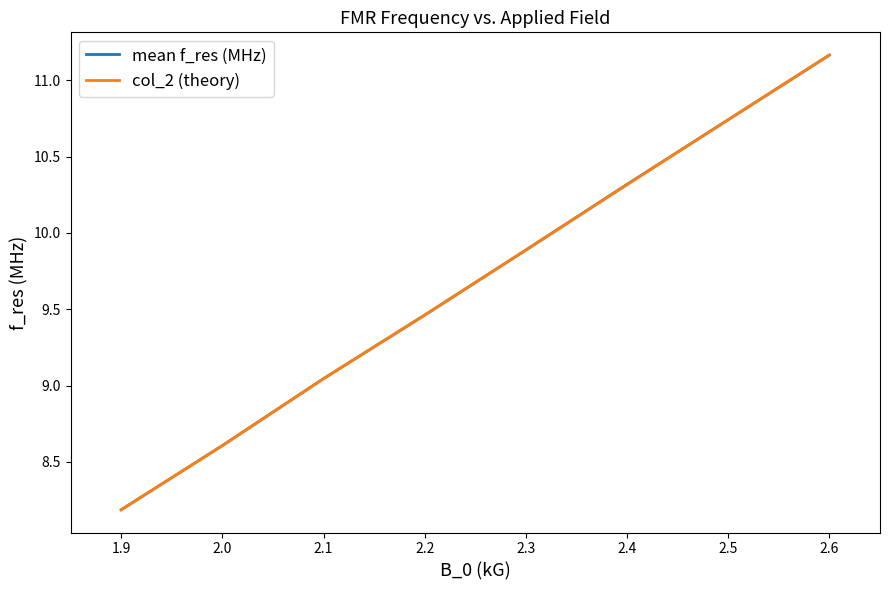

Which series has the largest range (max minus min)?

mean f_res (MHz)